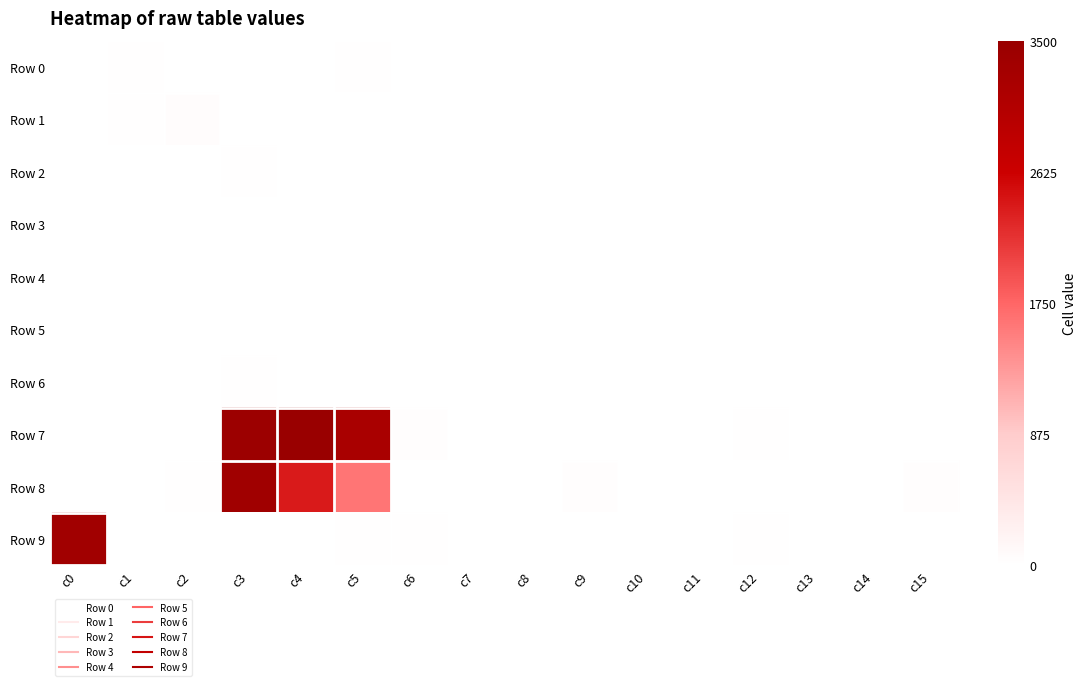

What is the maximum value shown in the chart?

3500